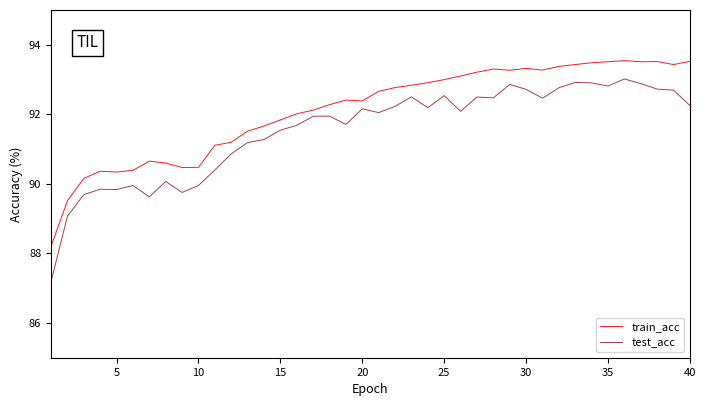

What are all the series names shown in the legend?

train_acc, test_acc